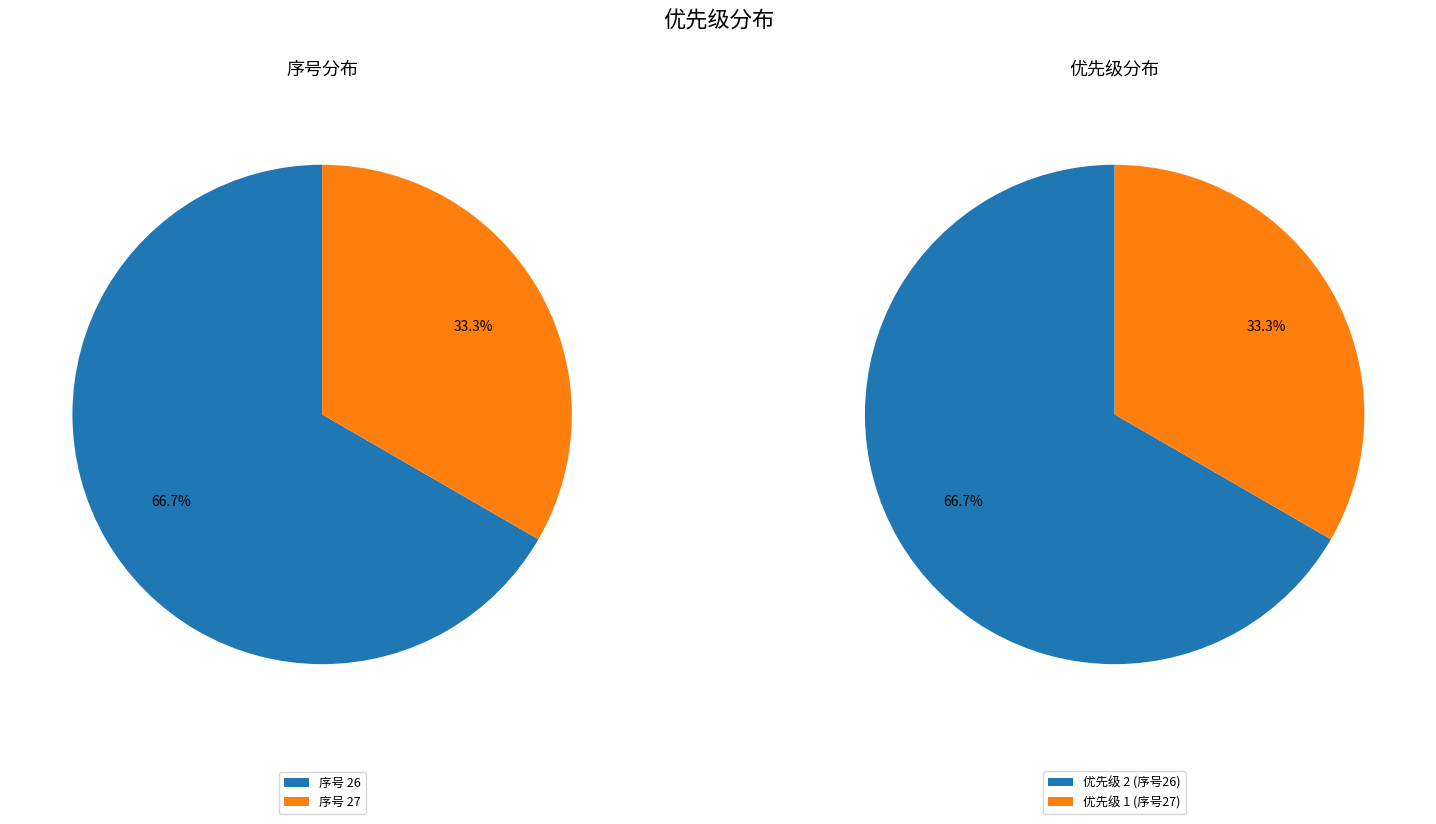

Count the number of slices in the pie.

2